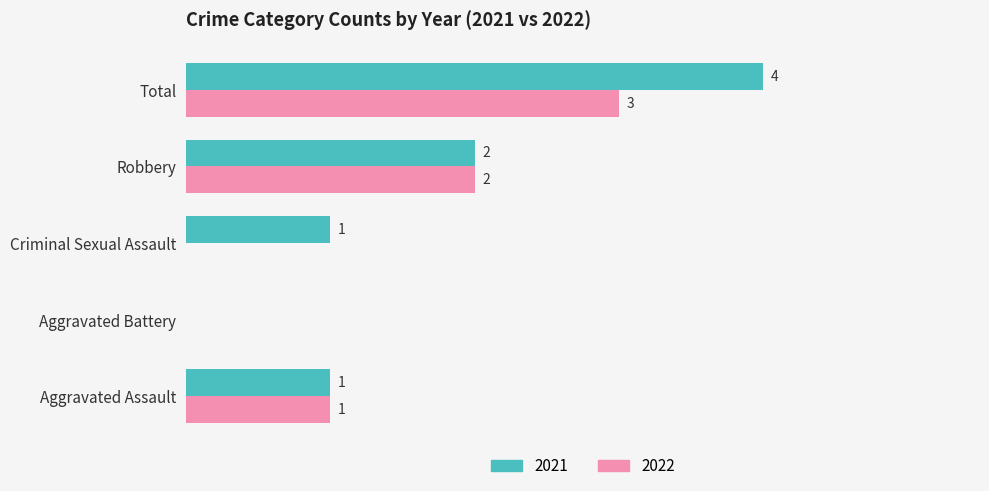

At which label does 2022 reach its peak?

Total